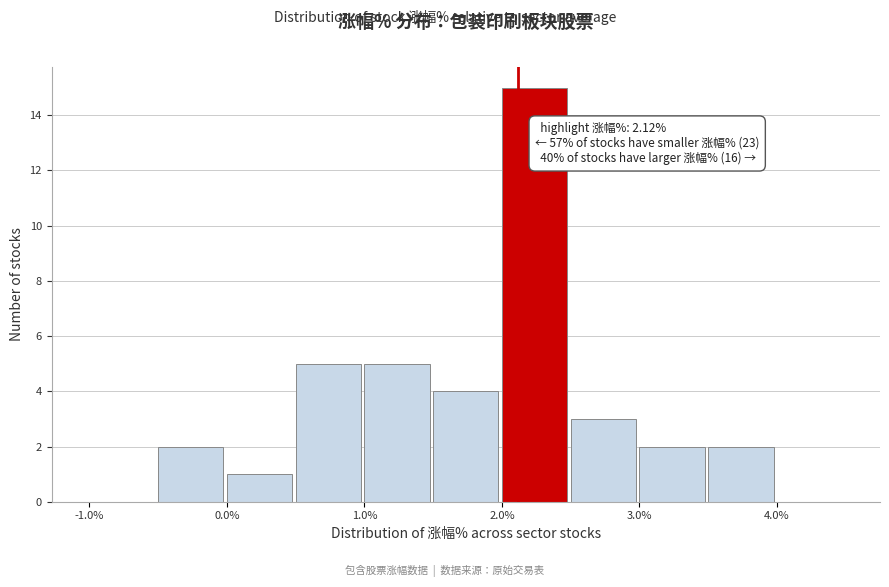

Over which range of the x-axis is the bar tallest?

2.0 to 2.5